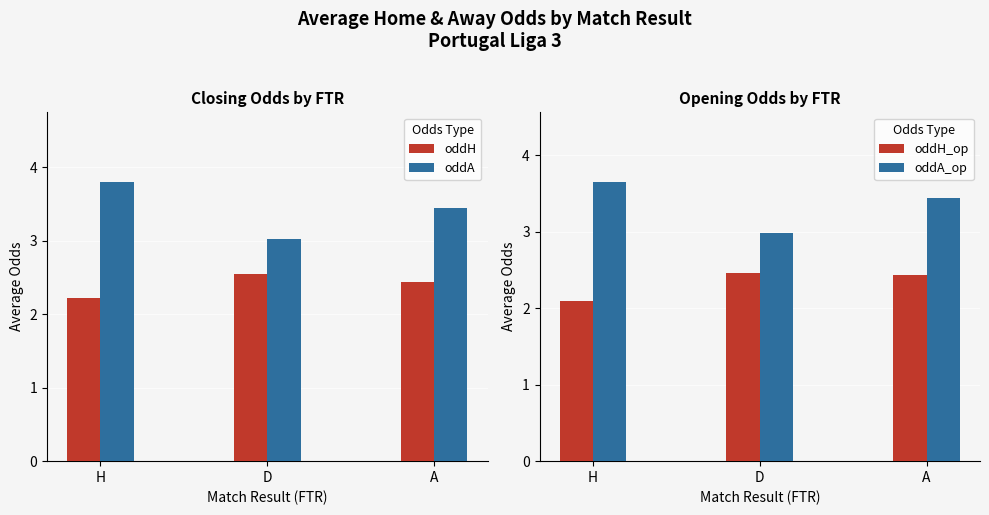

Which label corresponds to the smallest value in the chart?

H